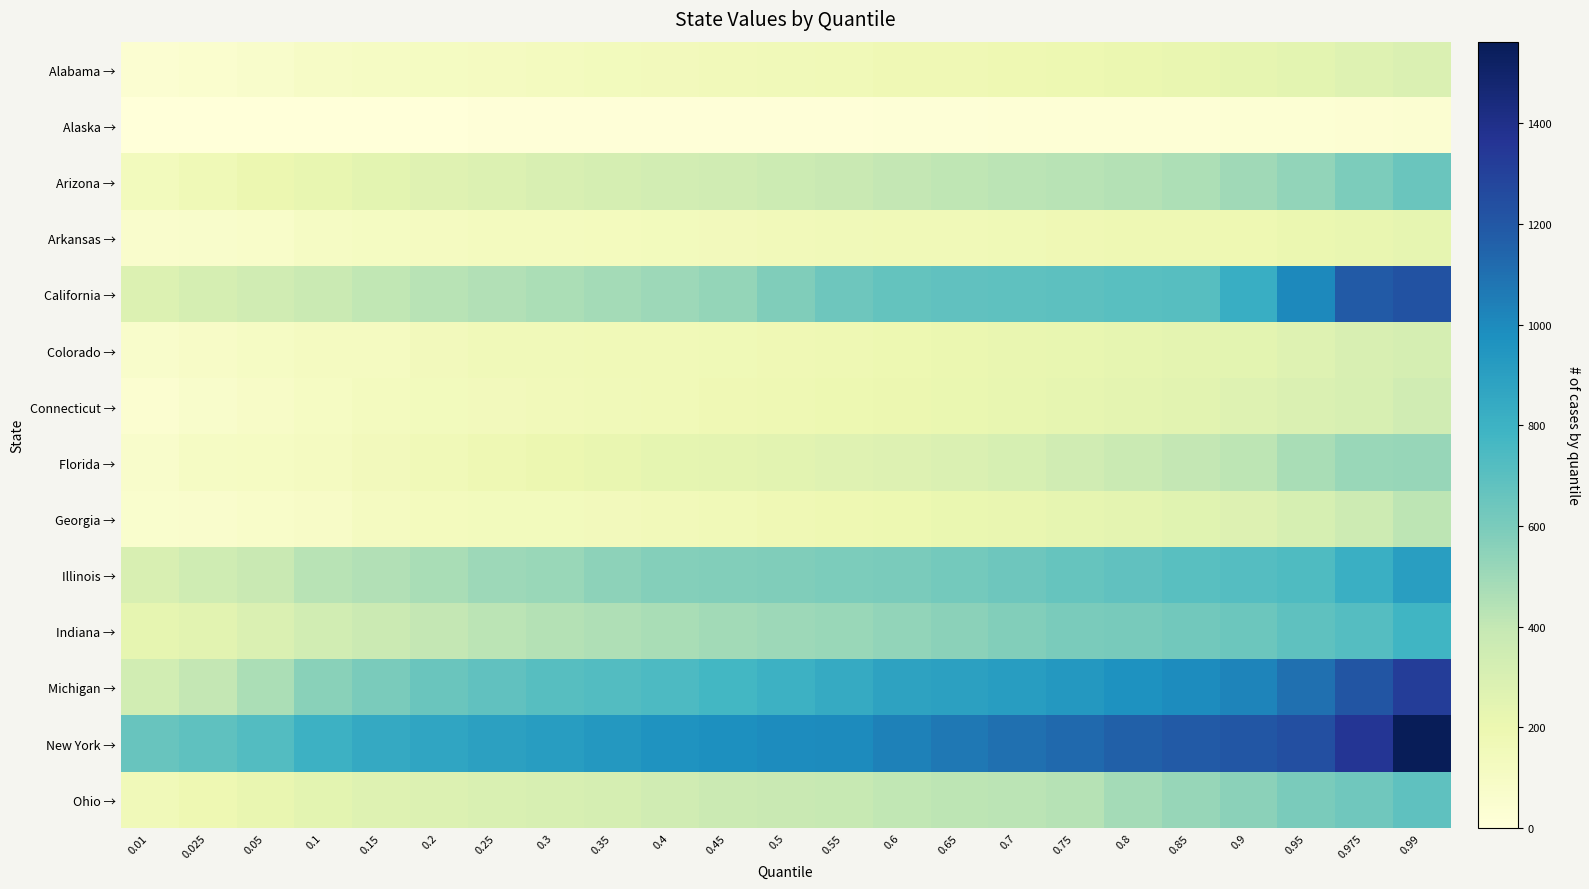

What is the maximum value shown in the chart?

1562